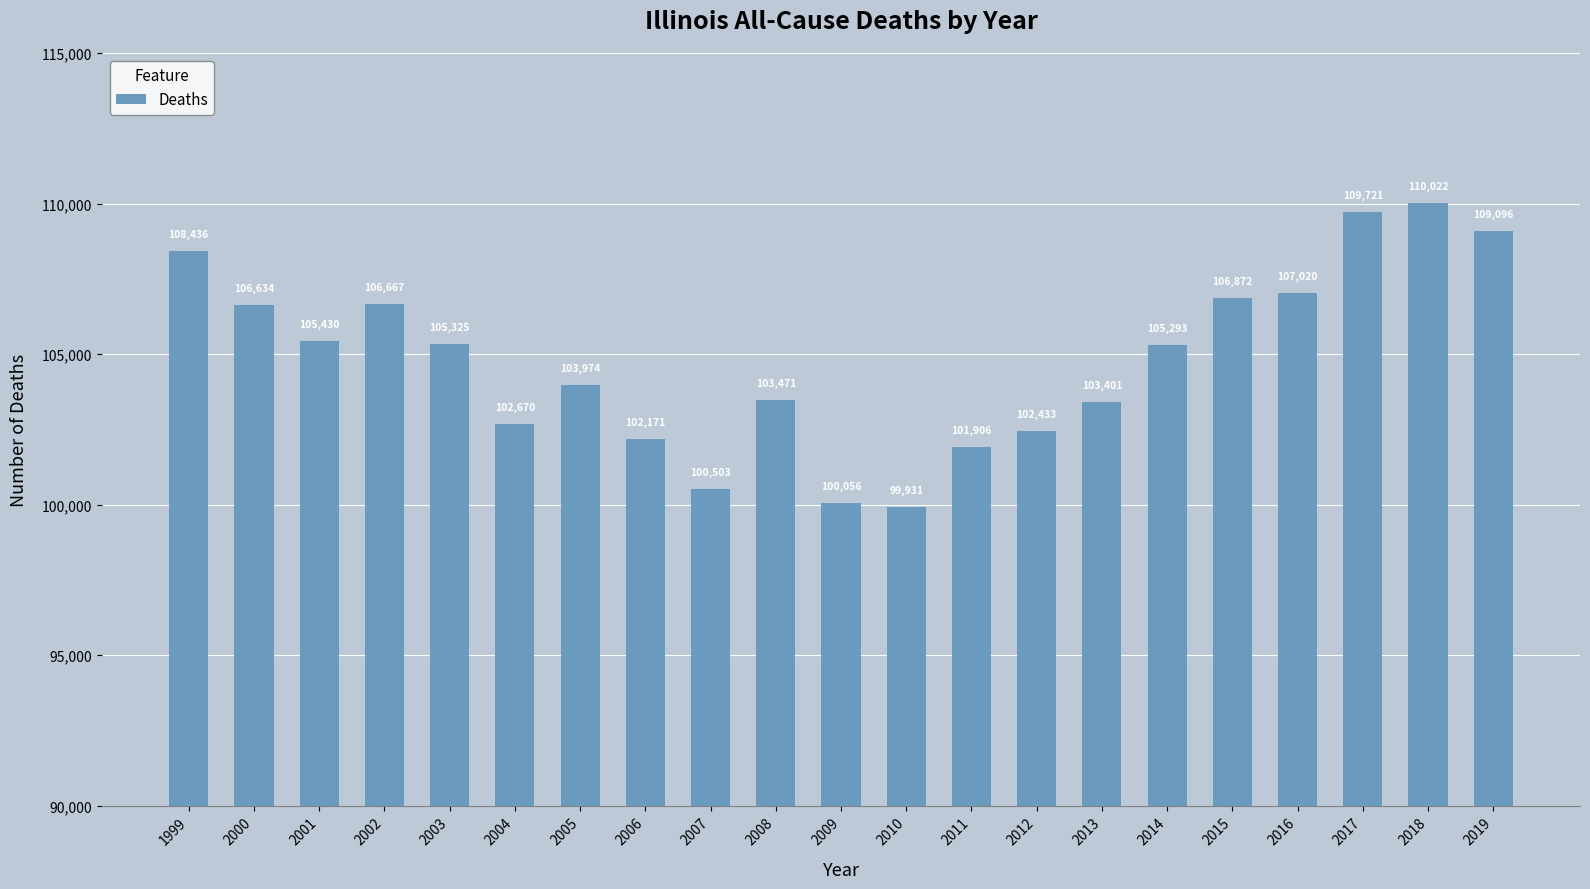

What is the value of the 21st bar from the left?

109096